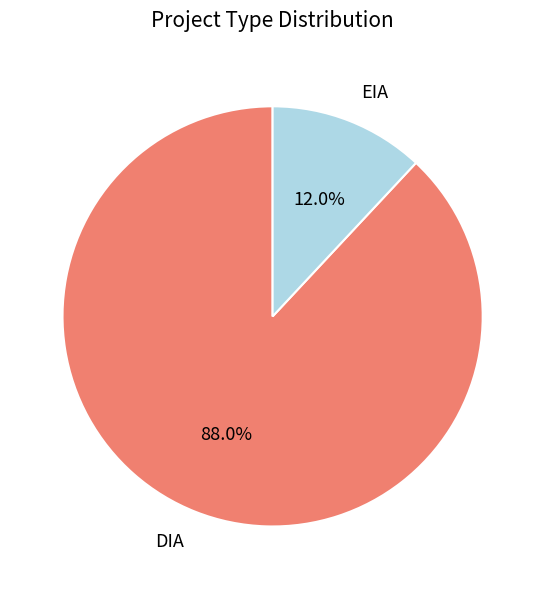

True or false: DIA accounts for 88% of the total.

True